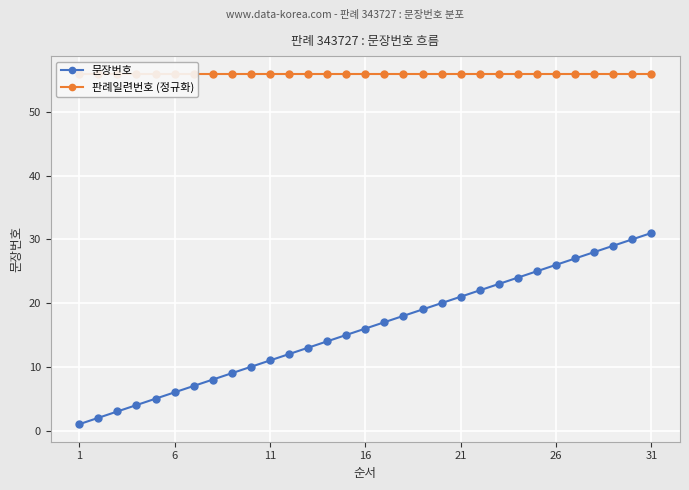

Is it true that 문장번호 equals 28 at 16?

False